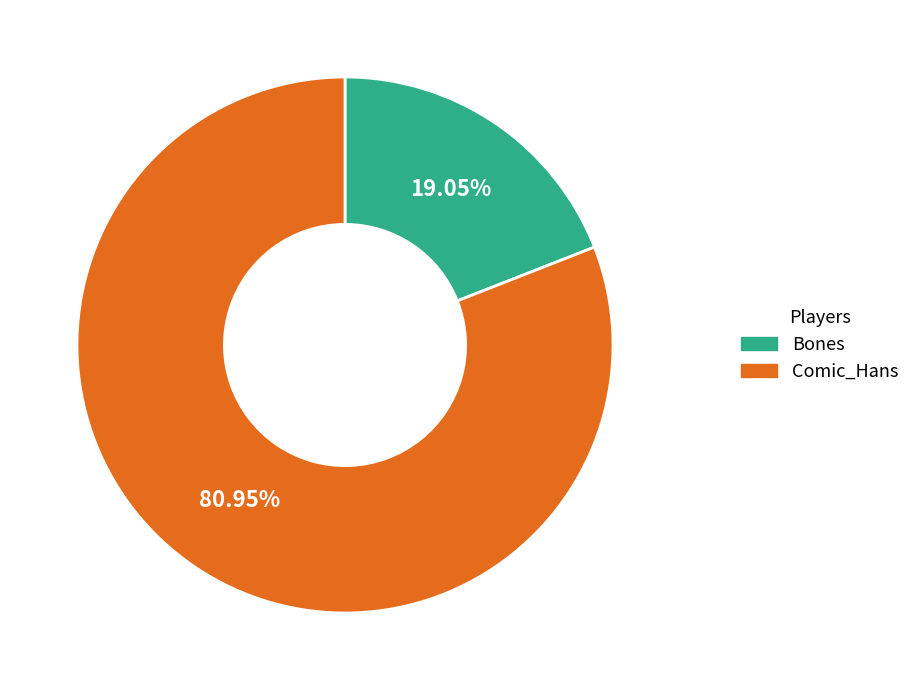

Is it true that Comic_Hans is 81% of the pie?

True